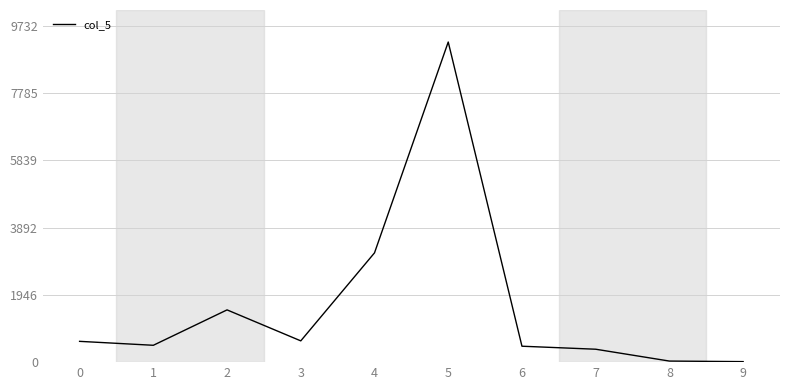

How many interior local peaks (higher than both neighbors) does the data have?

2